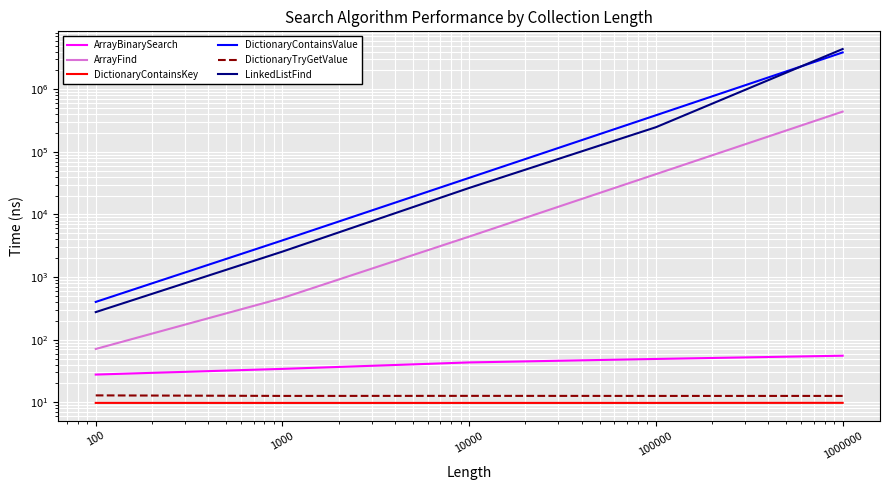

True or false: DictionaryContainsValue has more than 2 interior local peaks.

False